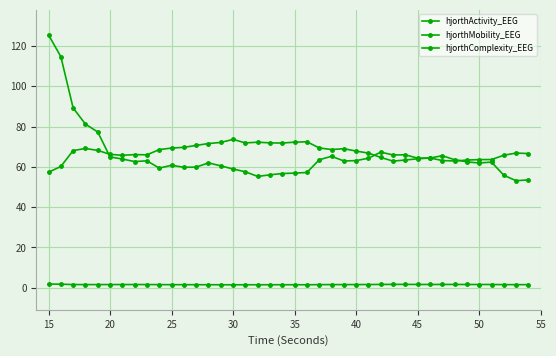

How many lines are shown in the chart?

3